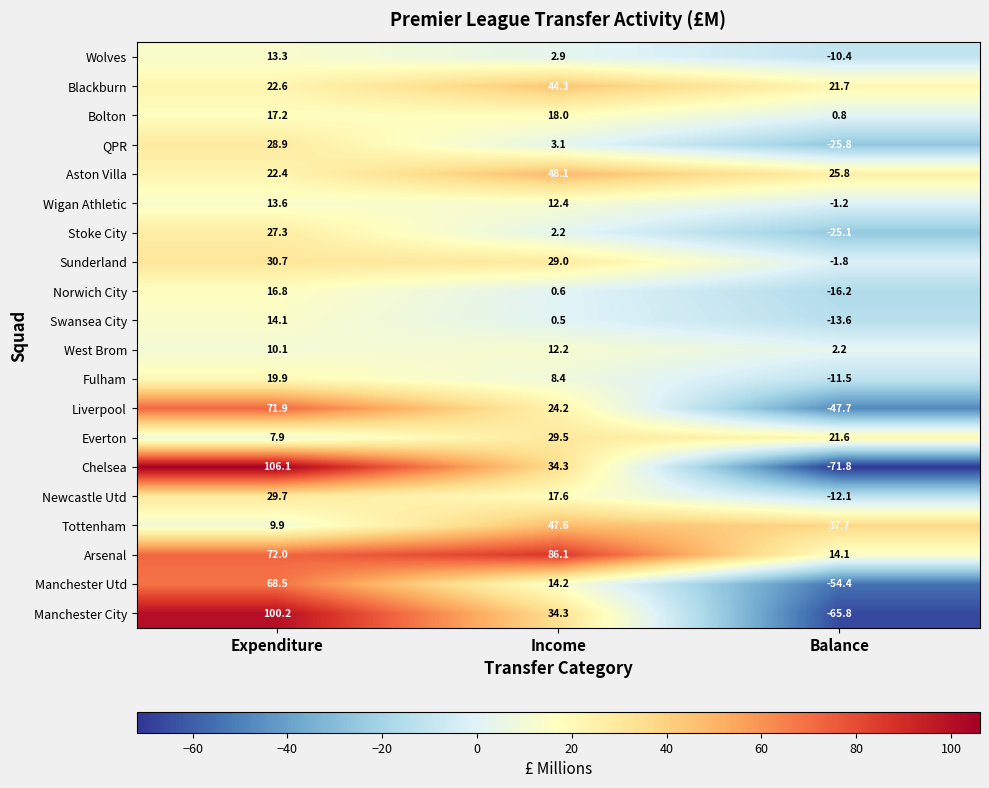

What is the sum of the Fulham values at Balance and Income?

-3.1